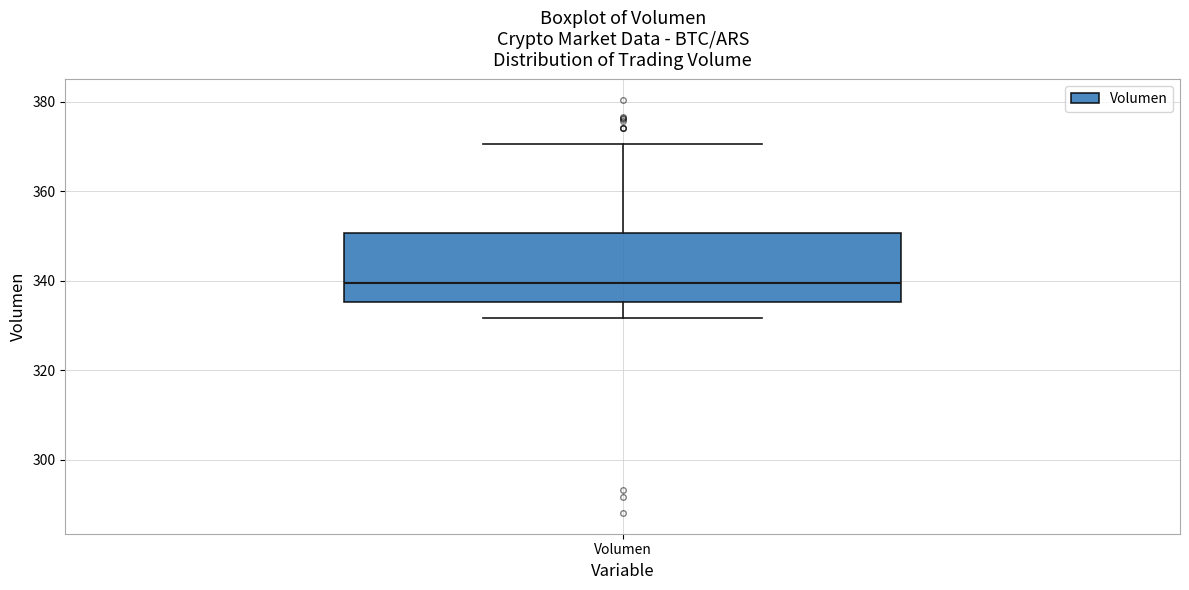

Transcribe this box plot: give where the median line is, the range the box spans, and where the two whiskers end, as read against the y-axis. The values are not printed on the chart, so give them approximately, as read against the axis.

median 340, box 336 to 350, whiskers 332 to 370